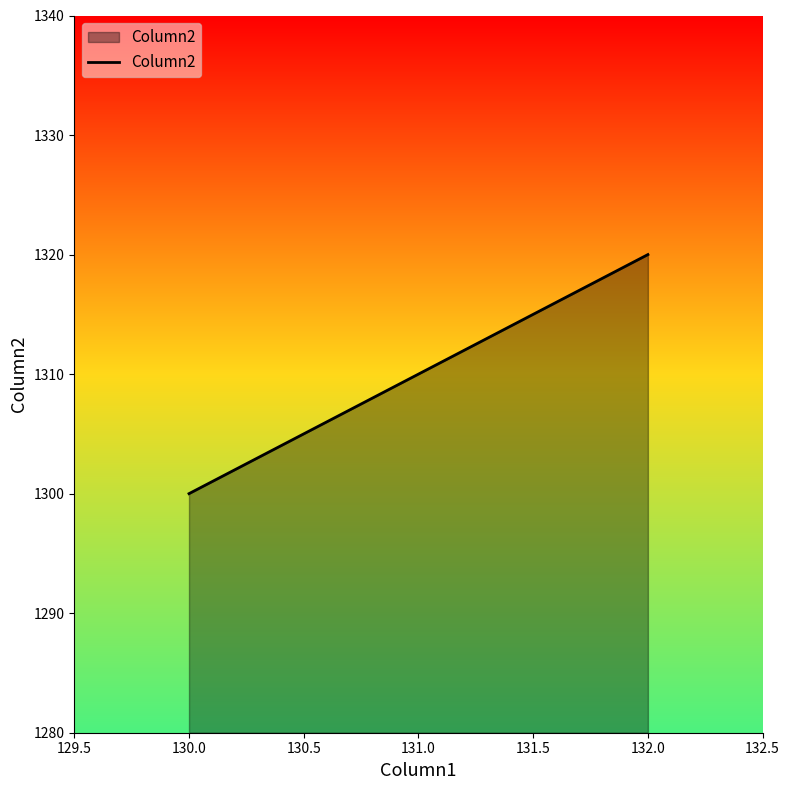

Count the number of categories in the chart.

3